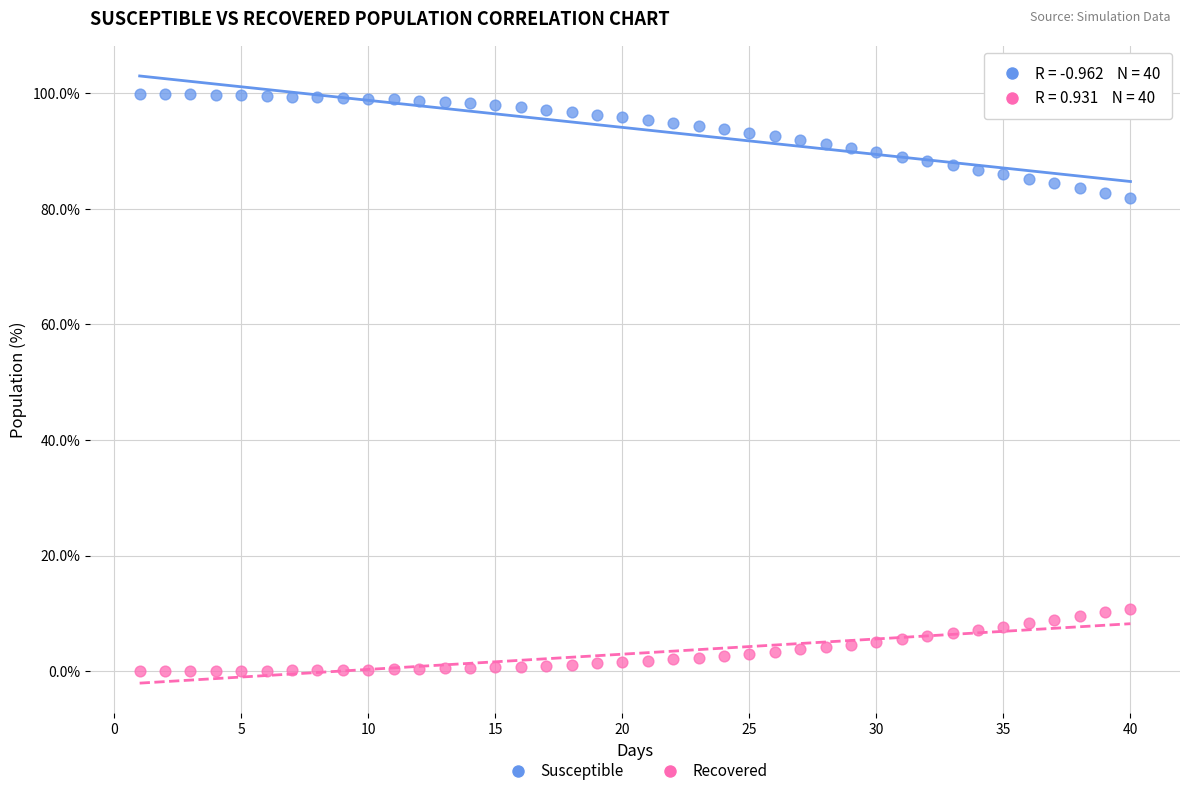

Which series contains the highest Y value?

Susceptible